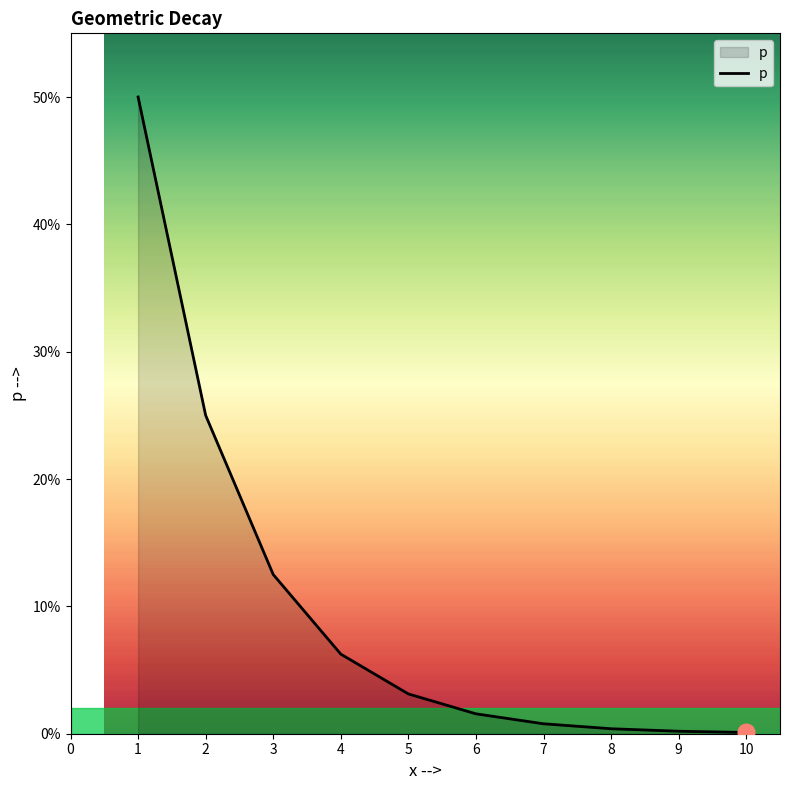

Reading left to right, extract all data points from this chart.

0.5	0.2	0.1	0.1	0.0	0.0	0.0	0.0	0.0	0.0